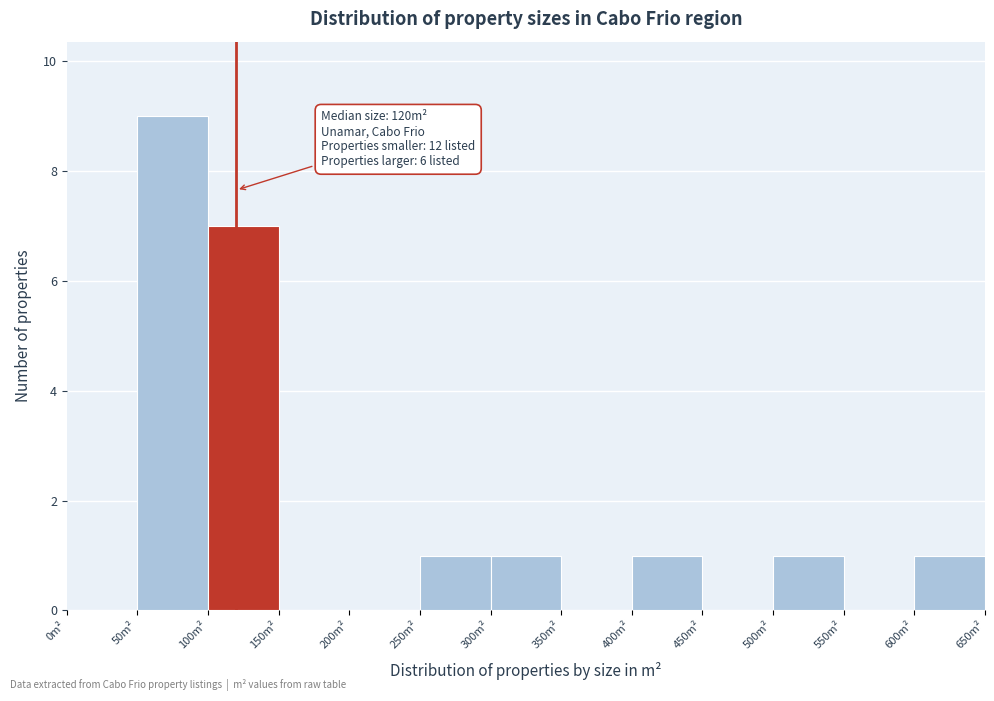

Which range on the x-axis has the tallest bar?

50 to 100